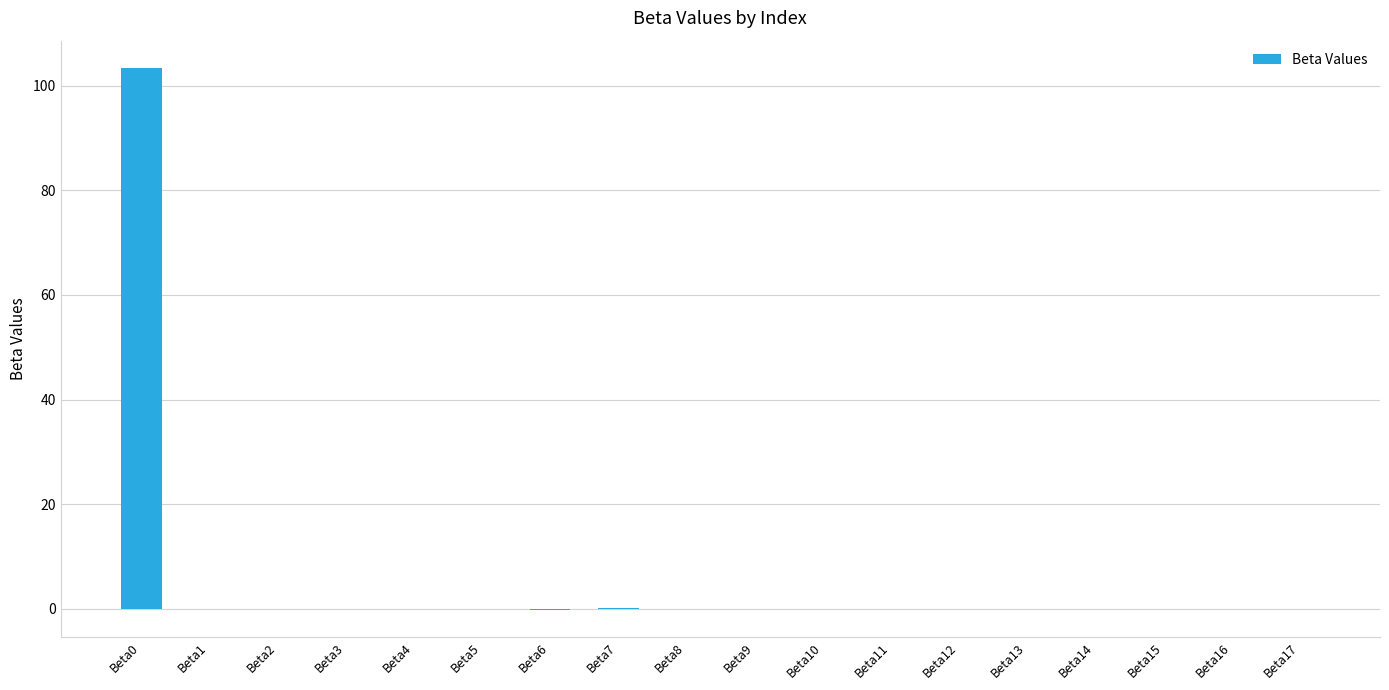

How many distinct data groups are displayed?

1